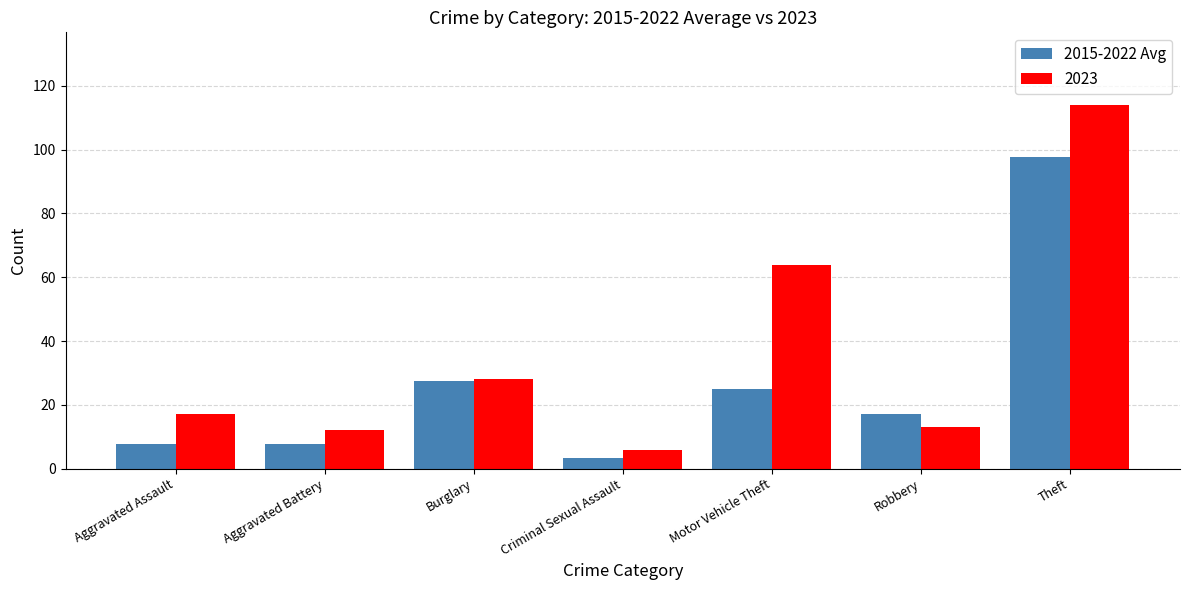

Rank the series by their average value, from lowest to highest.

2015-2022 Avg, 2023